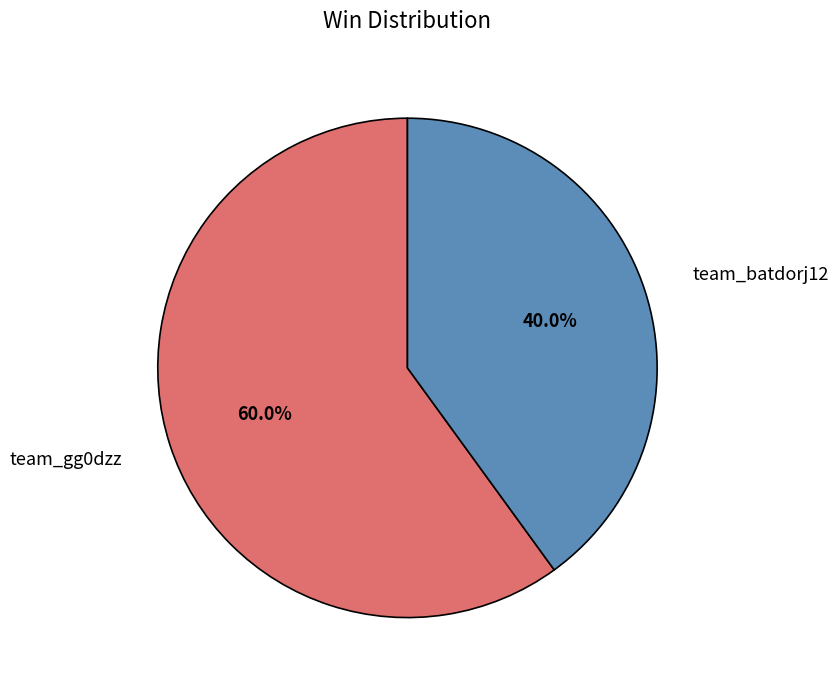

Rank the categories by value from highest to lowest.

team_gg0dzz, team_batdorj12